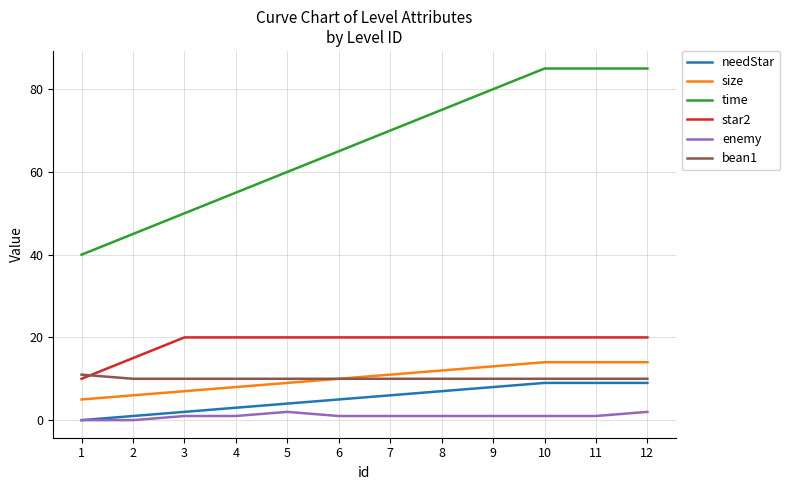

What is the total value across all series at 1?

66